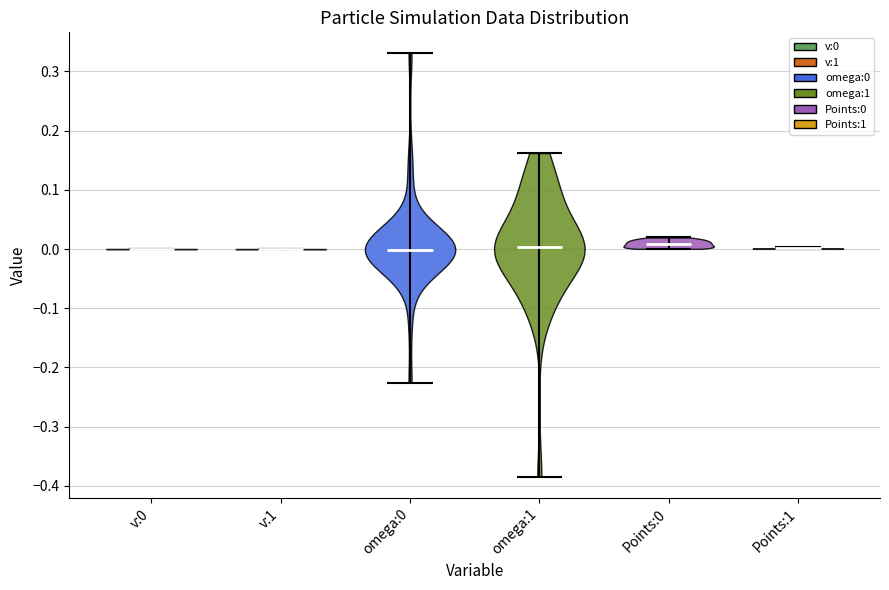

Reading left to right, read every violin against the y-axis: where its median line is, and the lowest and highest points it reaches. The values are not printed on the chart, so give them approximately, as read against the axis.

v:0: median line 0.00, lowest point 0.00, highest point 0.00
v:1: median line 0.00, lowest point 0.00, highest point 0.00
omega:0: median line 0.00, lowest point -0.23, highest point 0.33
omega:1: median line 0.00, lowest point -0.38, highest point 0.16
Points:0: median line 0.01, lowest point 0.00, highest point 0.02
Points:1: median line 0.00, lowest point 0.00, highest point 0.00